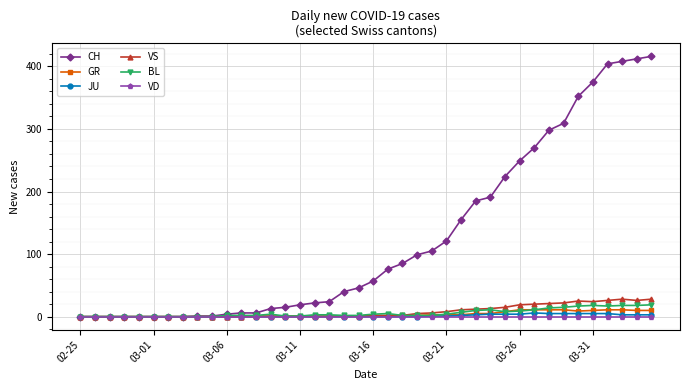

Rank the series by their maximum value, from highest to lowest.

CH, VS, BL, GR, JU, VD